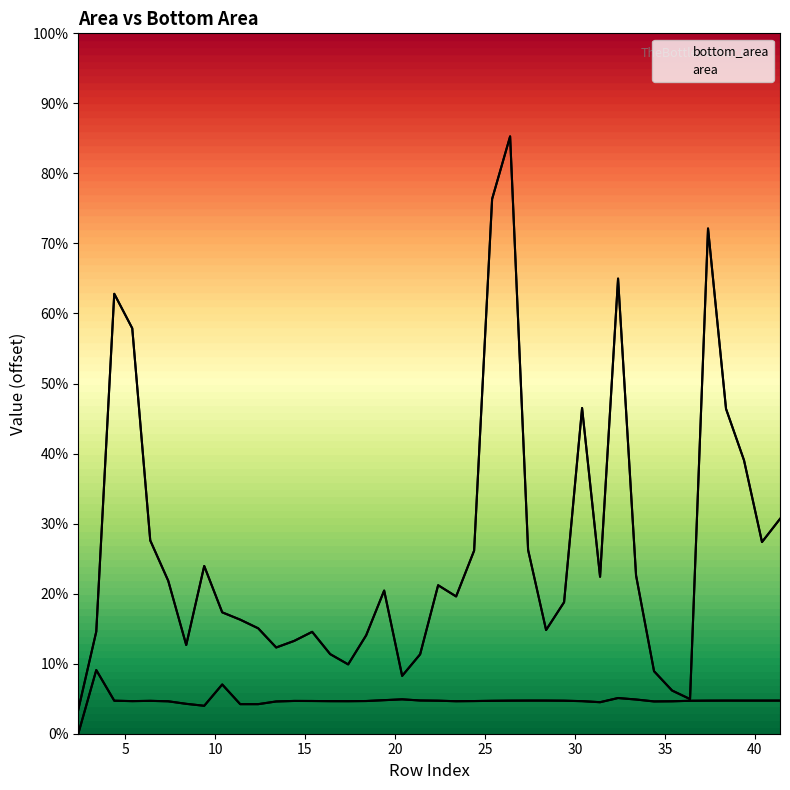

Reading left to right, transcribe all the data shown in this chart.

area: 0.0	30.9	16.0	15.8	15.9	15.7	14.5	13.5	23.9	14.3	14.3	15.6	15.9	15.9	15.8	15.8	15.9	16.3	16.7	16.1	16.0	15.8	15.8	16.0	16.0	16.1	16.1	16.0	15.8	15.3	17.3	16.6	15.7	15.7	16.0	16.0	16.1	16.1	16.1	16.1
bottom_area: 11.6	49.5	213.4	196.7	93.8	74.2	43.0	81.4	58.9	55.3	51.1	41.8	45.0	49.4	38.6	33.6	47.7	69.4	28.1	38.5	72.0	66.6	88.8	259.4	289.8	89.2	50.3	63.8	158.0	76.1	220.8	76.8	30.3	21.0	16.8	245.1	157.6	132.7	93.0	104.2